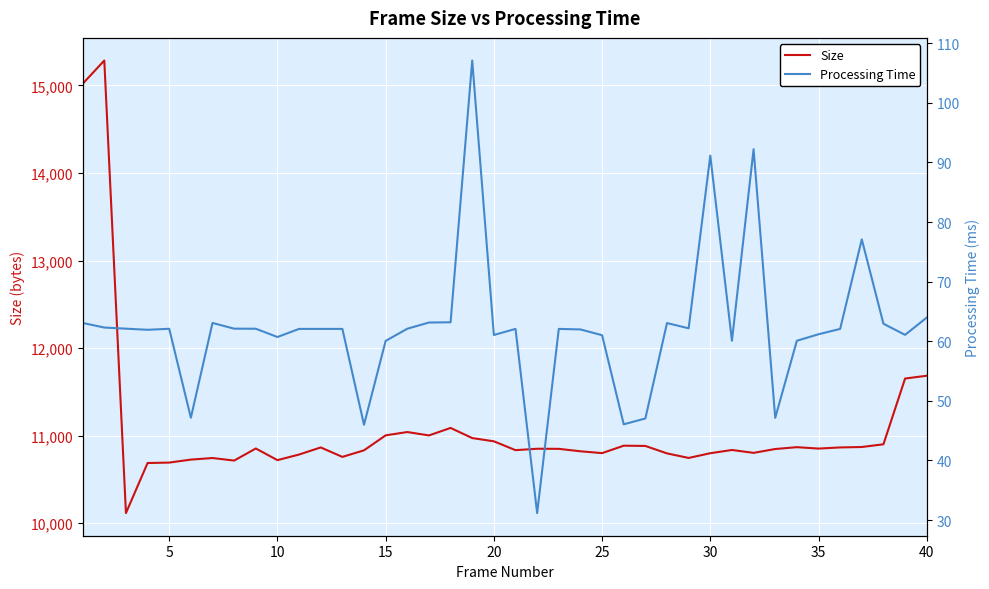

True or false: Size and Processing Time intersect in this chart.

False